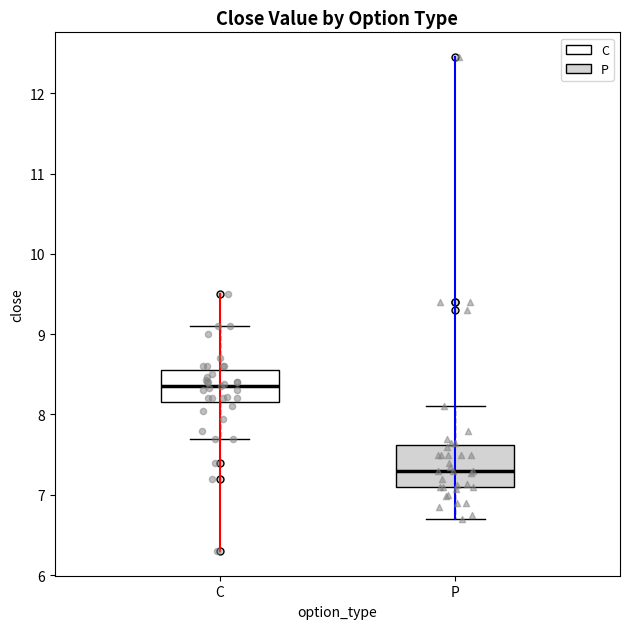

Reading left to right, transcribe this box plot: for each box, give where its median line is, the range the box spans, and where its two whiskers end, as read against the y-axis. The values are not printed on the chart, so give them approximately, as read against the axis.

C: median 8.4, box 8.2 to 8.6, whiskers 7.7 to 9.1
P: median 7.3, box 7.1 to 7.6, whiskers 6.7 to 8.1